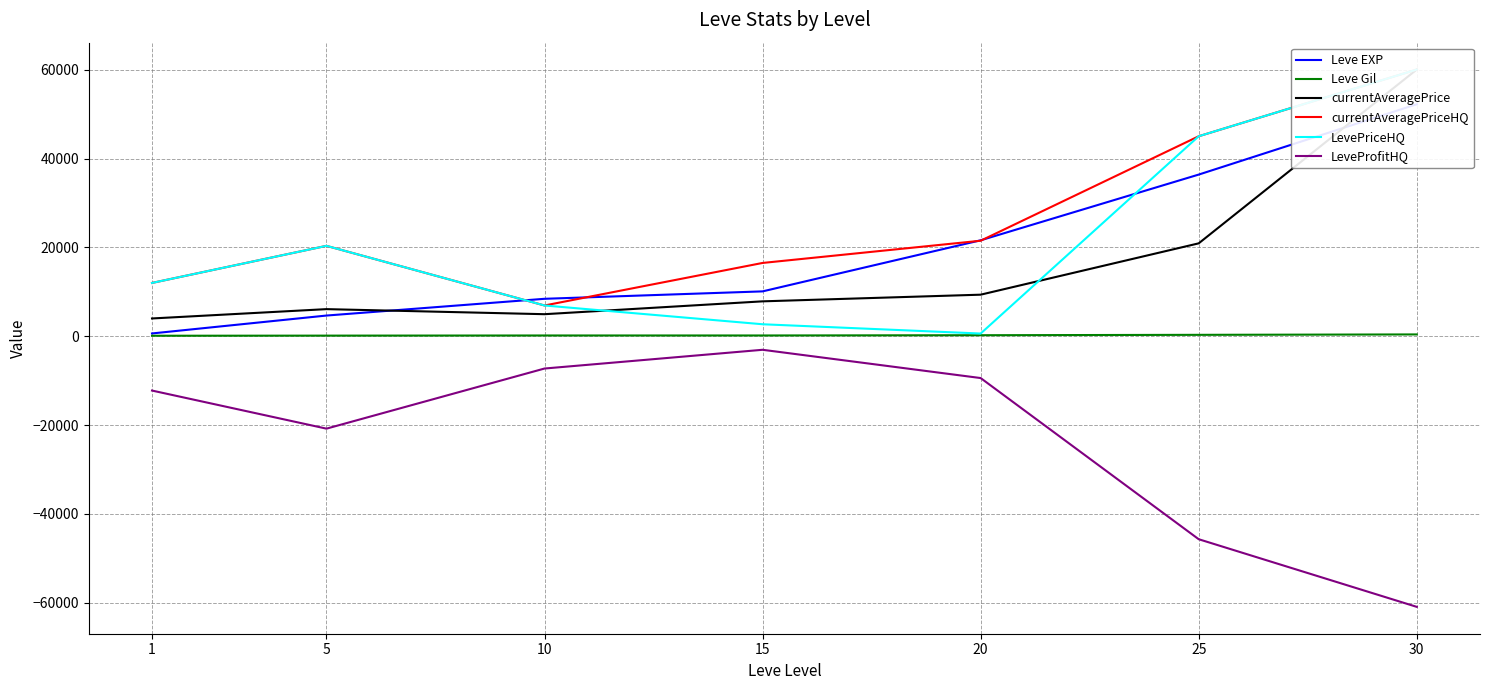

What is the value of the LeveProfitHQ point at the 7th from the left?

-60913